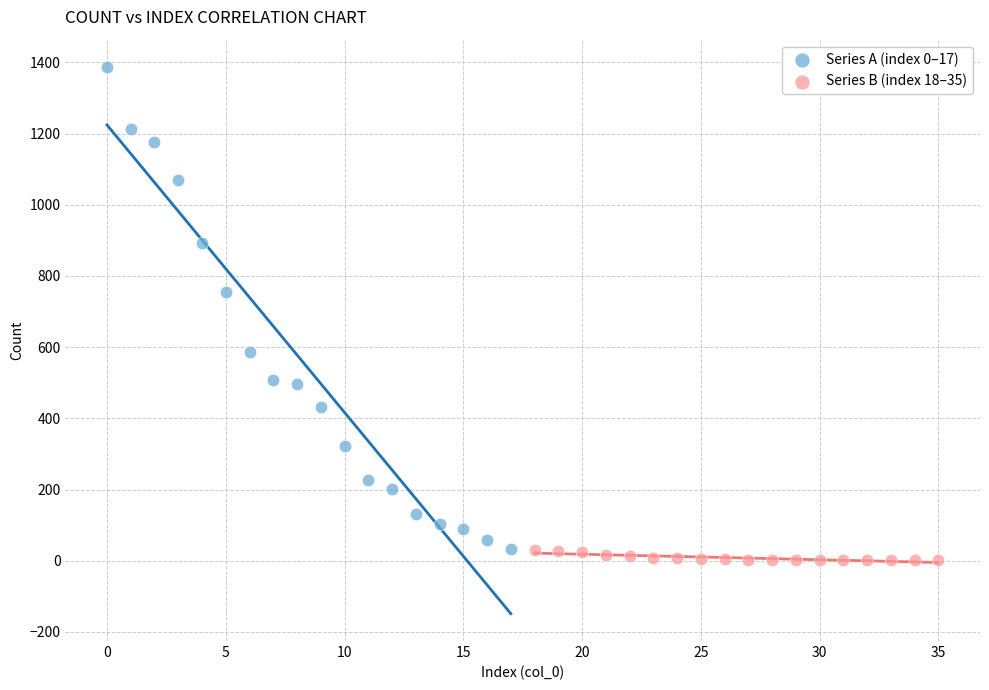

Which series contains the highest Y value?

Series A (index 0–17)